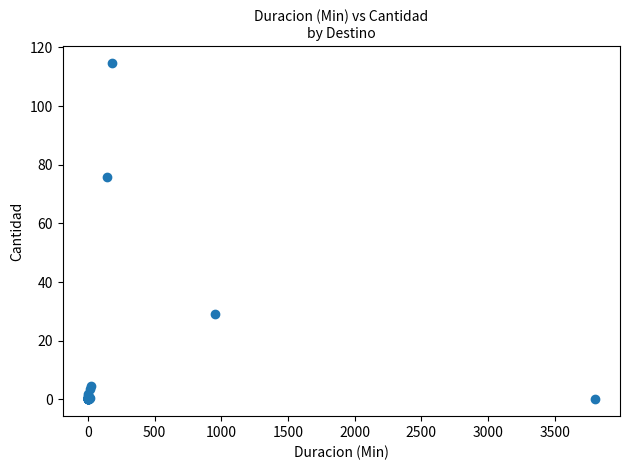

What Y value in the scatter plot is closest to 57?

75.8